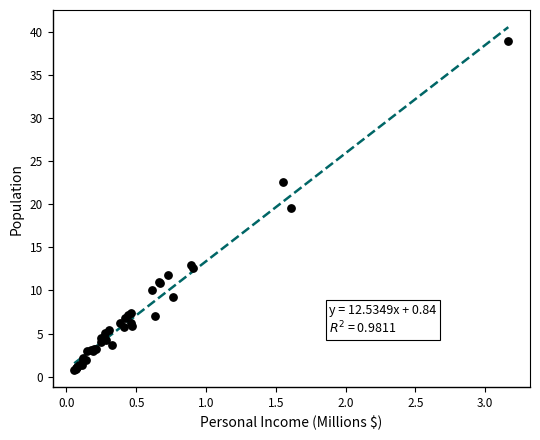

What Y value in the scatter plot is closest to 19?

19.6